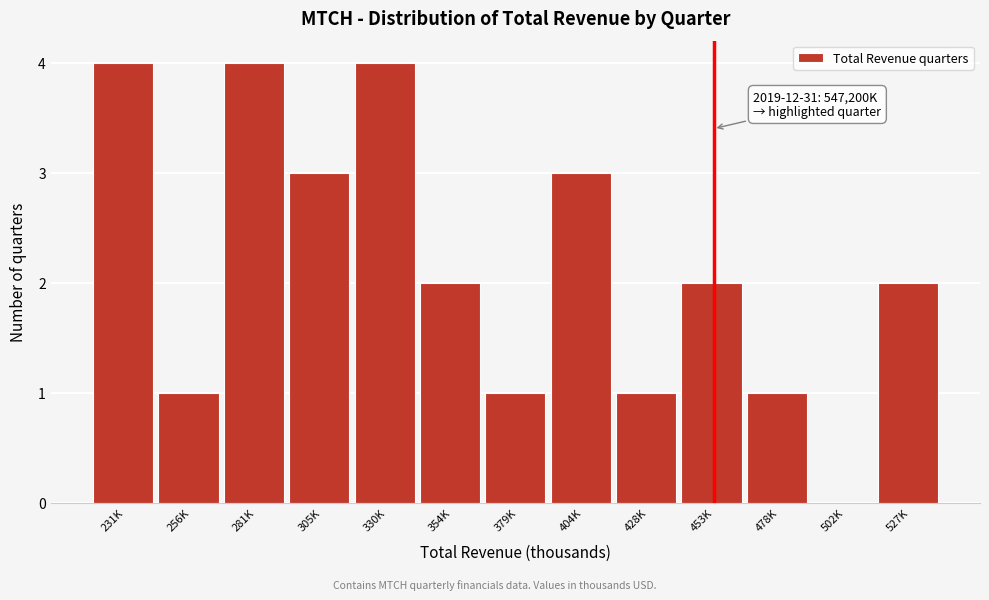

Reading left to right, what are all the values shown in this chart?

231K=4	256K=1	281K=4	305K=3	330K=4	354K=2	379K=1	404K=3	428K=1	453K=2	478K=1	502K=0	527K=2